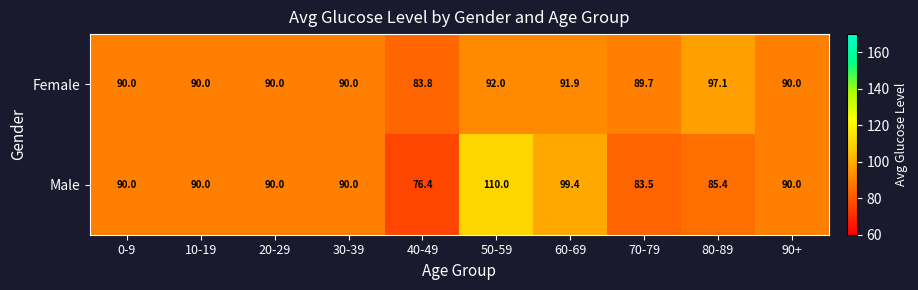

Rank the series by their maximum value, from lowest to highest.

Female, Male